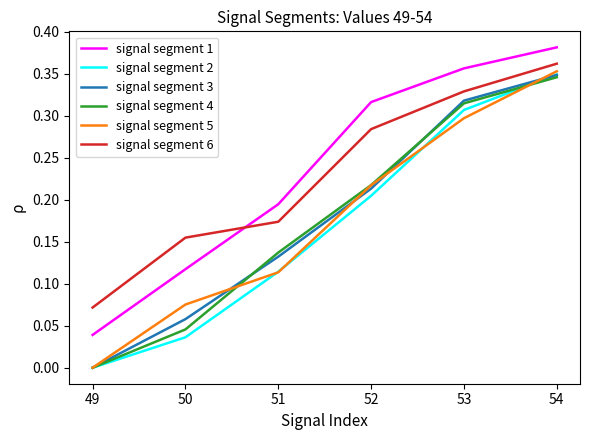

Which series ends up on top after the final intersection of signal segment 2 and signal segment 5?

signal segment 5